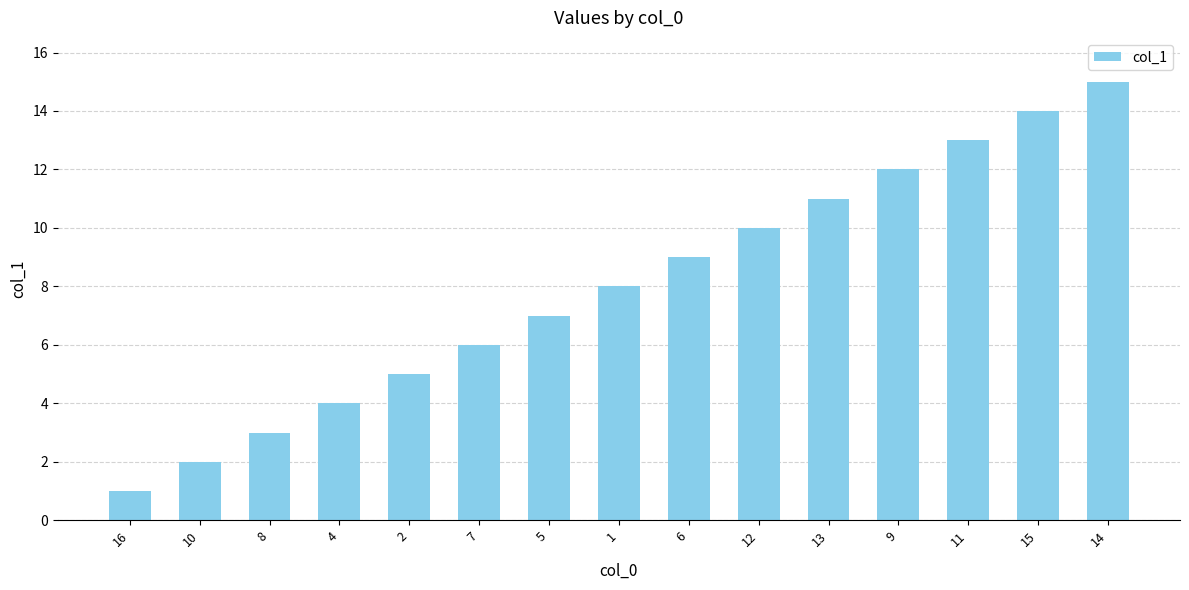

Does the chart contain stacked bars?

No